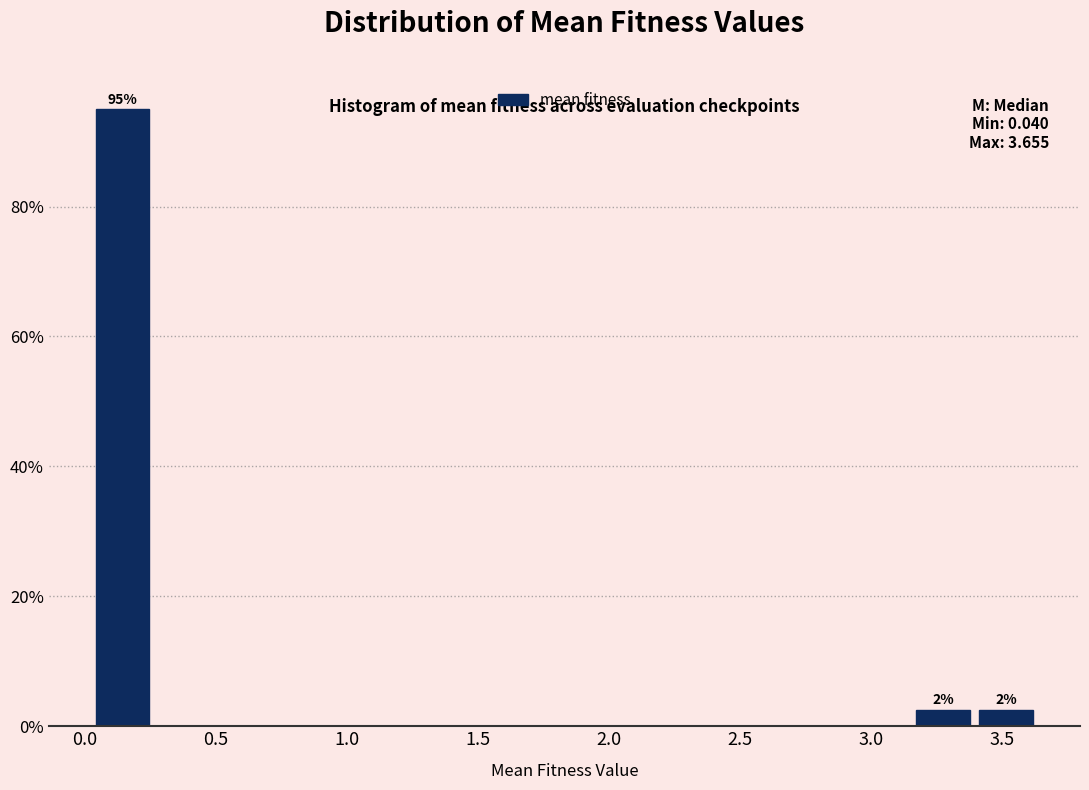

Over which range of the x-axis is the bar tallest?

0.05 to 0.30